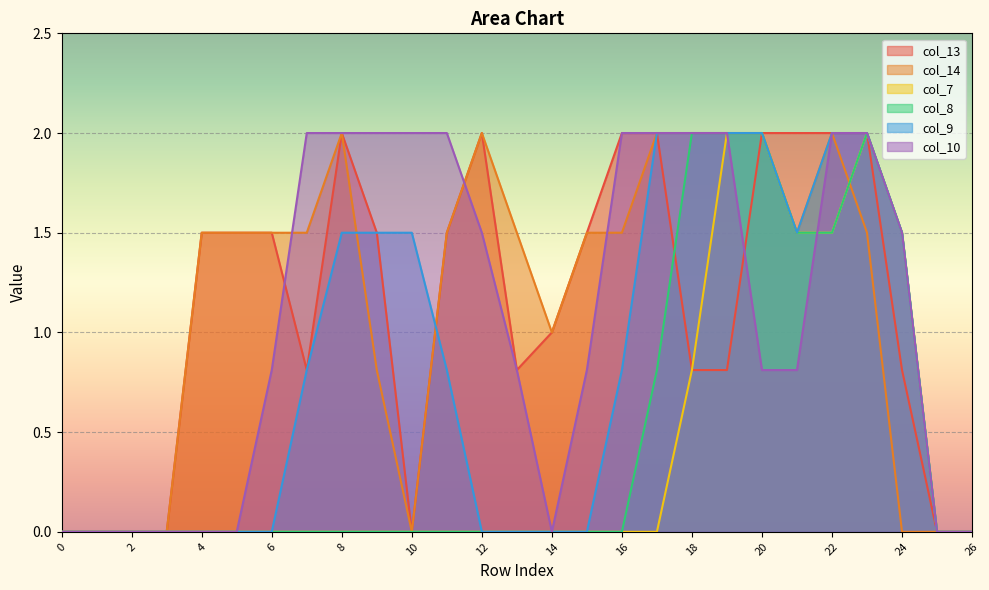

What is the difference between the maximum and minimum values in the col_9 series?

2.0